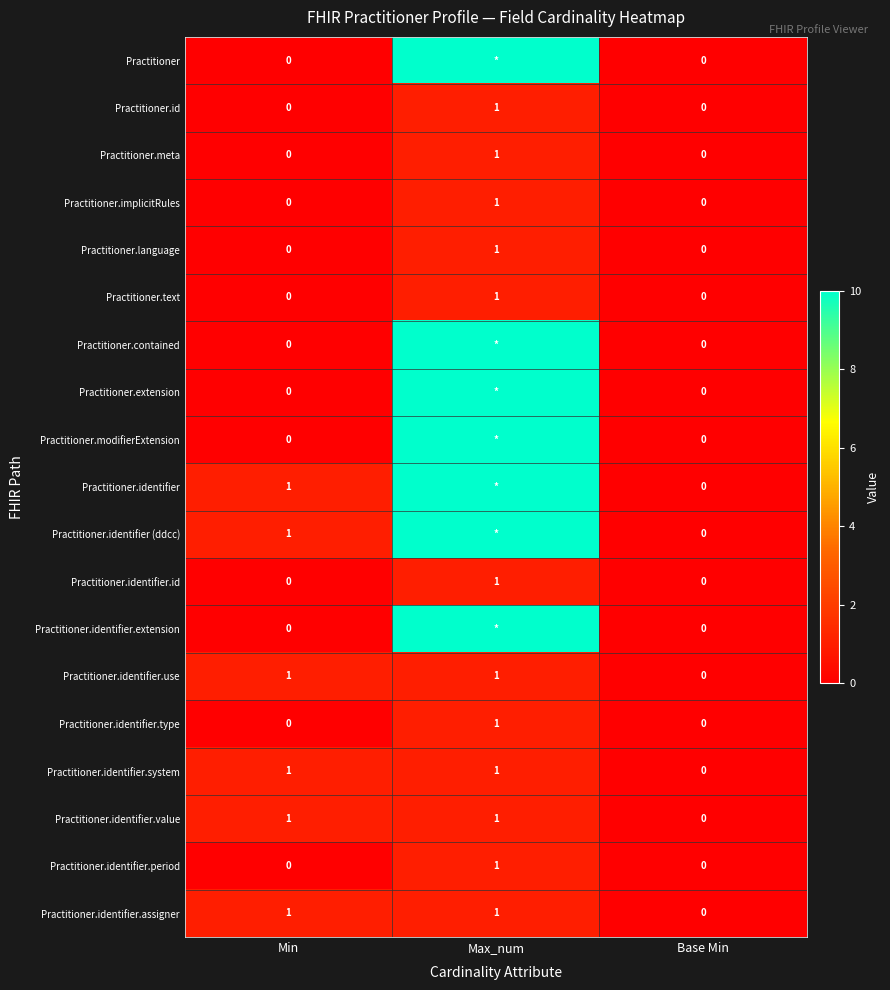

What is the spread (max minus min) of values at Min?

1